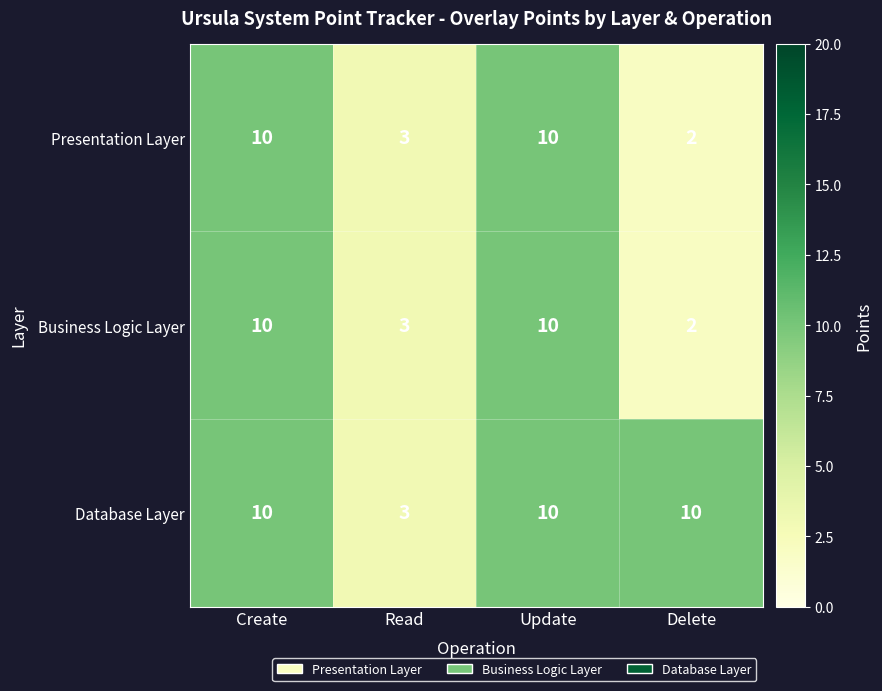

What is the minimum value for Database Layer?

3